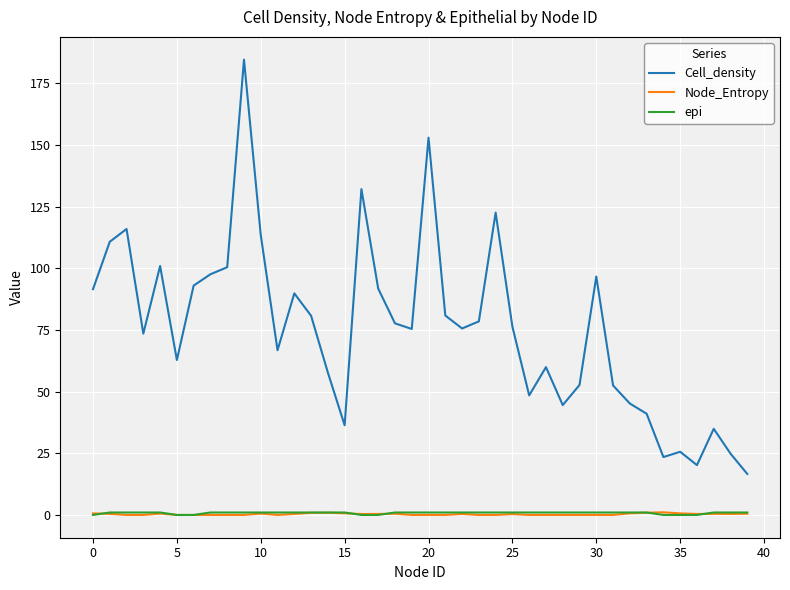

What is the highest value of the Cell_density series?

184.6